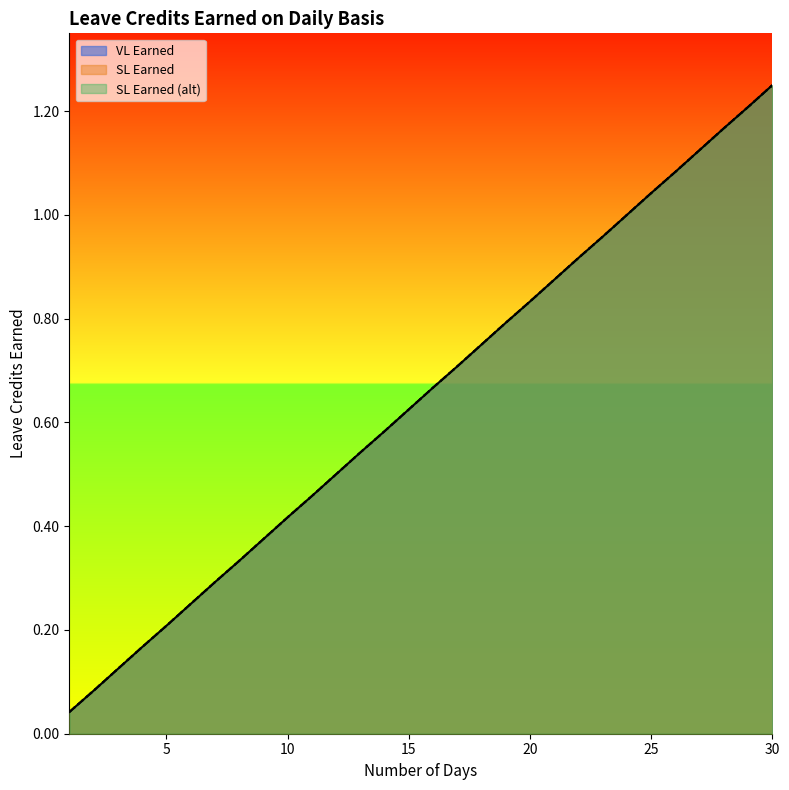

At which category is the sum across all series the highest?

30